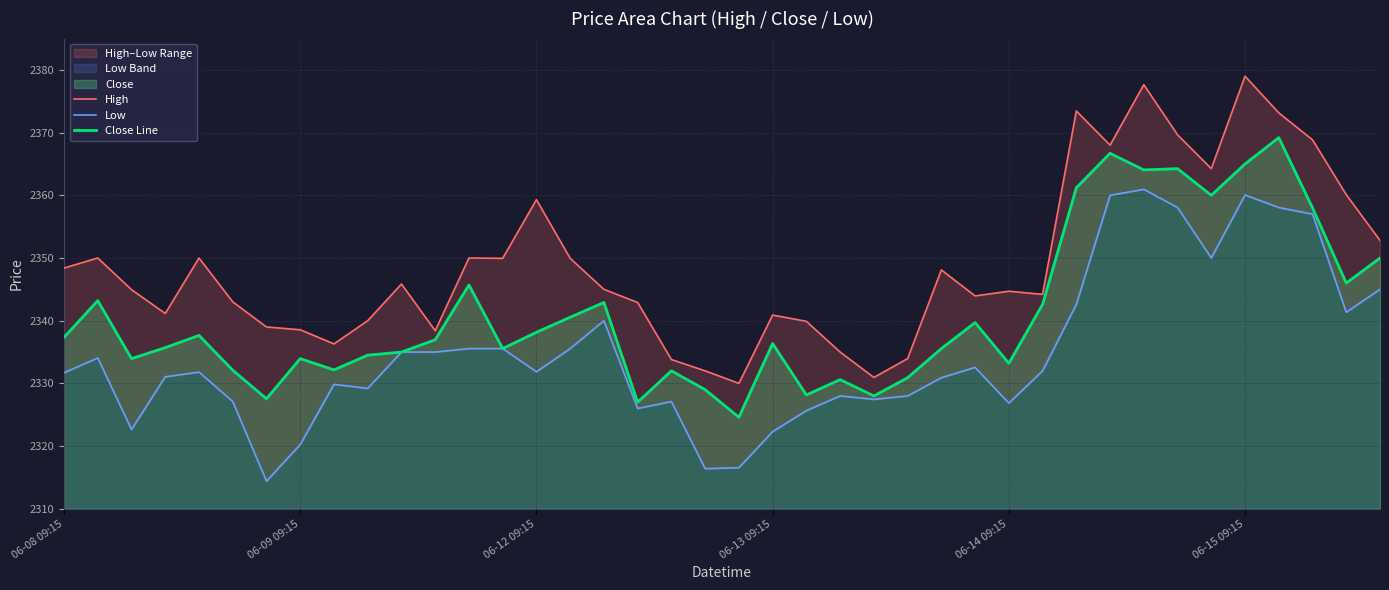

What is the lowest value of the High series?

2330.0